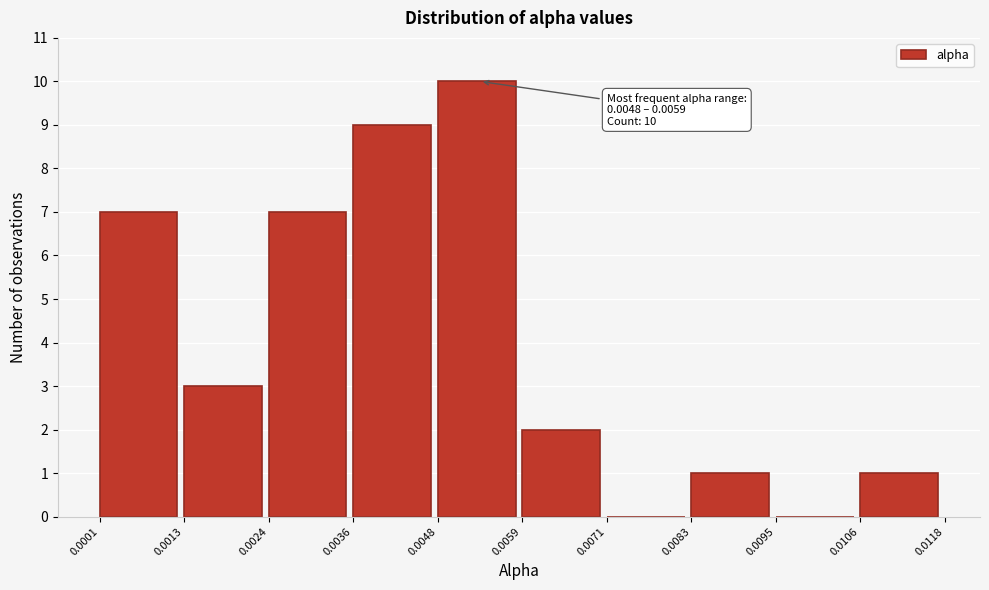

Over which range of the x-axis is the bar tallest?

0.0048 to 0.0059